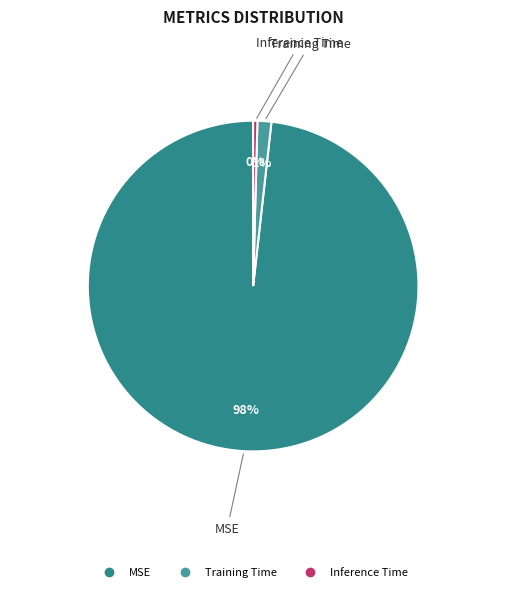

To the nearest percent, what is the combined percentage of Inference Time and MSE?

99%